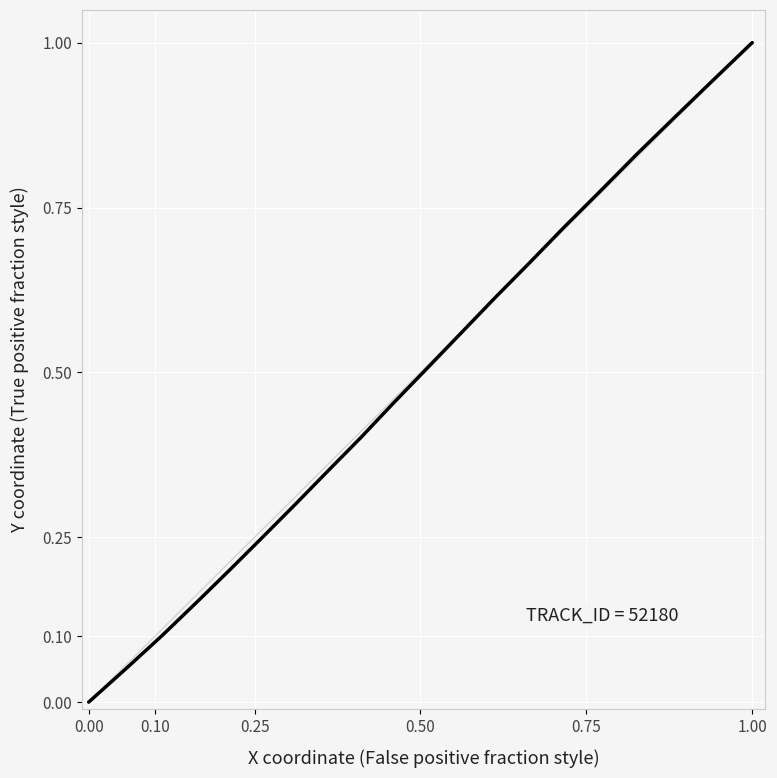

What is the greatest value displayed?

1.0